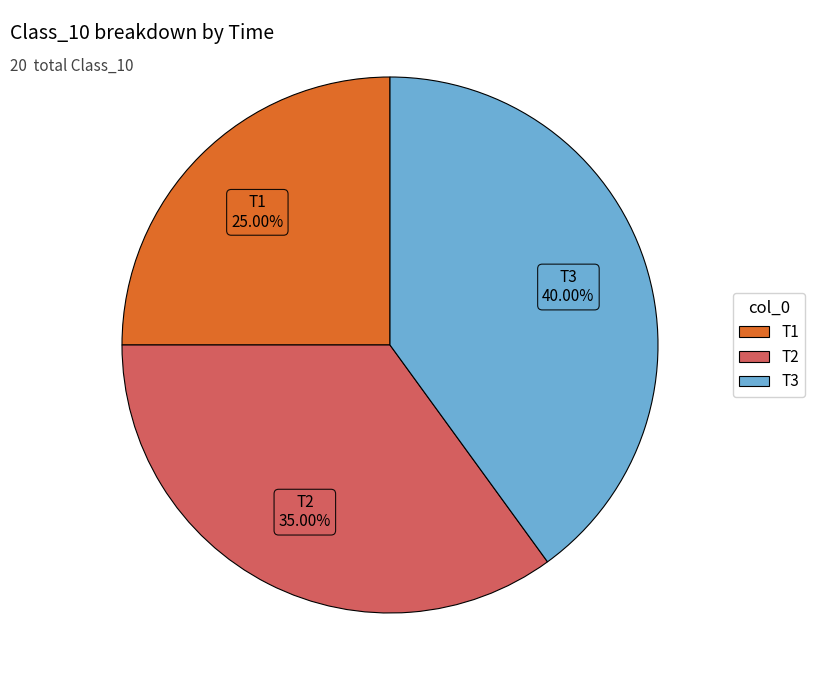

Is it true that T1 is 39% of the pie?

False